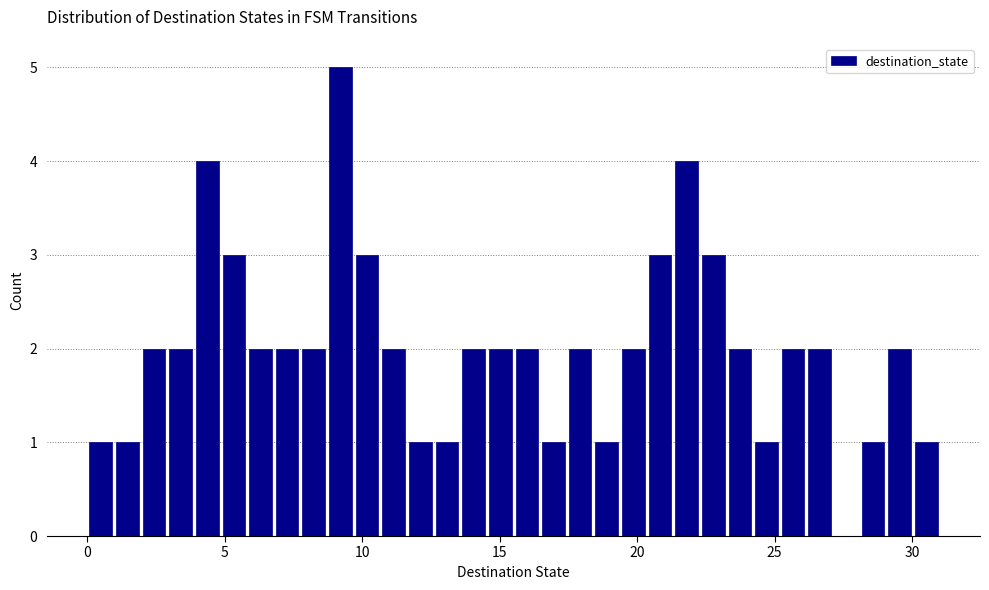

Around what value on the x-axis is the tallest bar? Give the approximate position of its centre, as read against the axis.

9.0